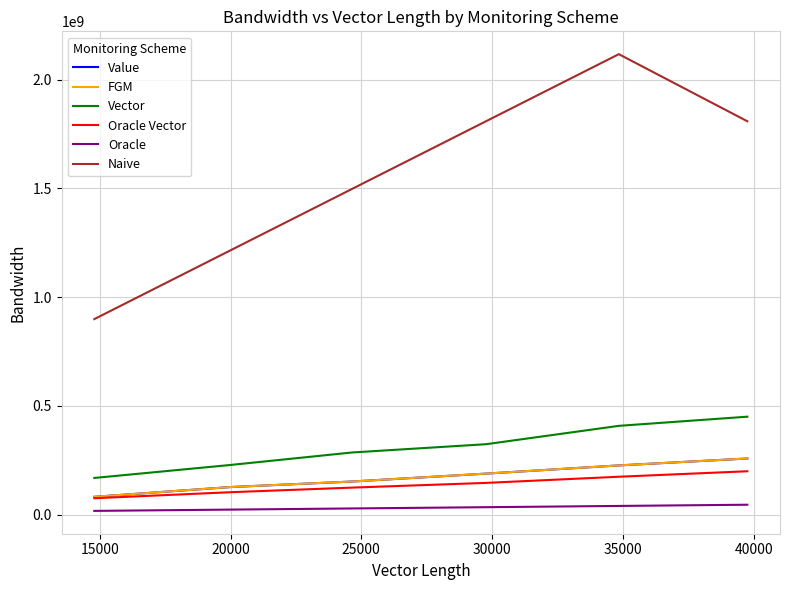

What is the lowest value of the Vector series?

168244208